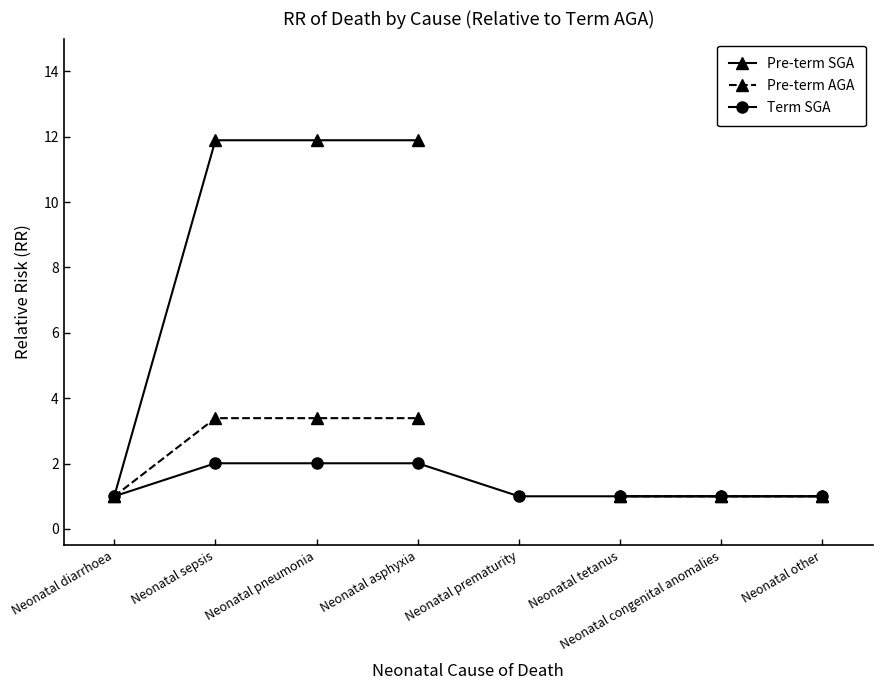

At how many categories does at least one series exceed 8?

3